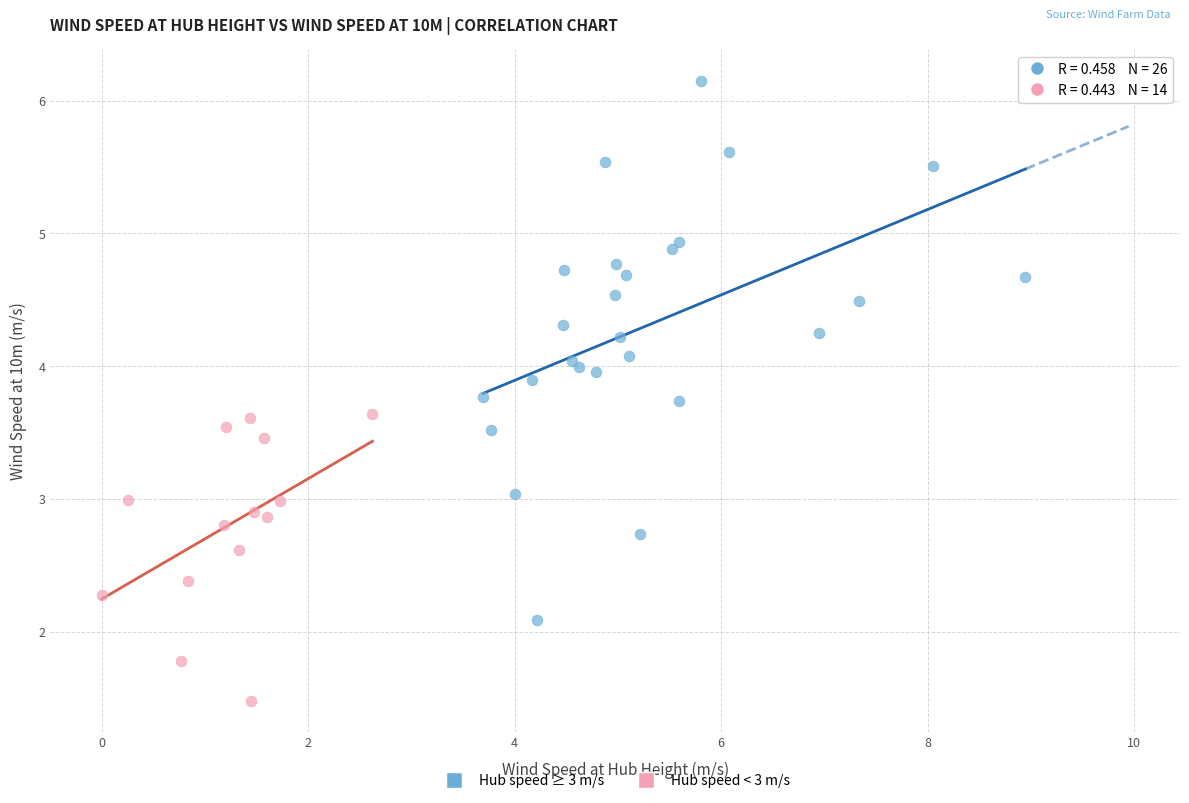

Which series contains the highest Y value?

Hub speed ≥ 3 m/s